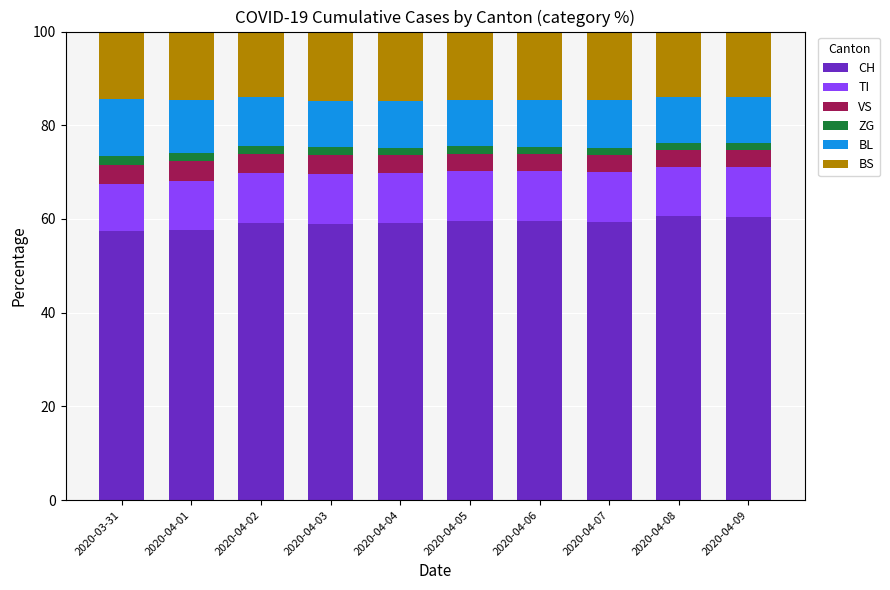

What are all the series names shown in the legend?

CH, TI, VS, ZG, BL, BS